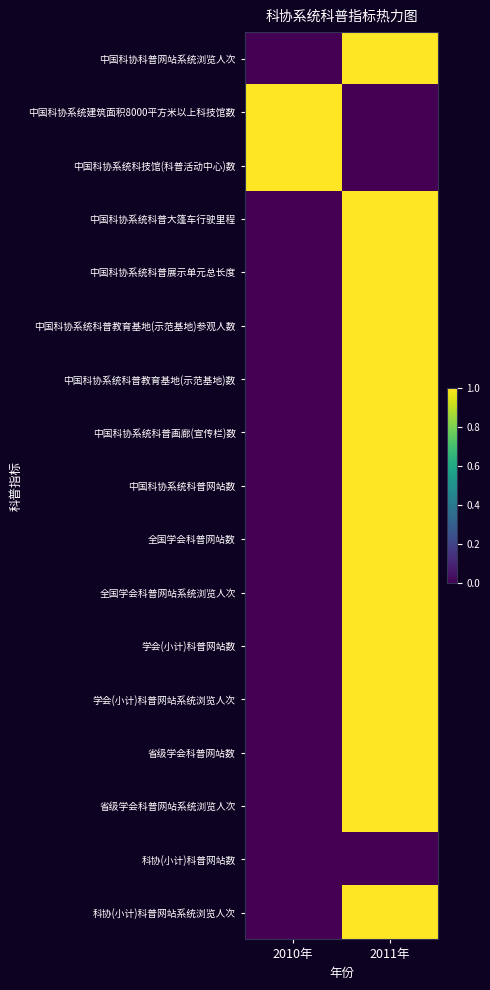

Reading right to left, transcribe all the data shown in this chart.

中国科协科普网站系统浏览人次: 2011年=1	2010年=0
中国科协系统建筑面积8000平方米以上科技馆数: 2011年=0	2010年=1
中国科协系统科技馆(科普活动中心)数: 2011年=0	2010年=1
中国科协系统科普大篷车行驶里程: 2011年=1	2010年=0
中国科协系统科普展示单元总长度: 2011年=1	2010年=0
中国科协系统科普教育基地(示范基地)参观人数: 2011年=1	2010年=0
中国科协系统科普教育基地(示范基地)数: 2011年=1	2010年=0
中国科协系统科普画廊(宣传栏)数: 2011年=1	2010年=0
中国科协系统科普网站数: 2011年=1	2010年=0
全国学会科普网站数: 2011年=1	2010年=0
全国学会科普网站系统浏览人次: 2011年=1	2010年=0
学会(小计)科普网站数: 2011年=1	2010年=0
学会(小计)科普网站系统浏览人次: 2011年=1	2010年=0
省级学会科普网站数: 2011年=1	2010年=0
省级学会科普网站系统浏览人次: 2011年=1	2010年=0
科协(小计)科普网站数: 2011年=0	2010年=0
科协(小计)科普网站系统浏览人次: 2011年=1	2010年=0